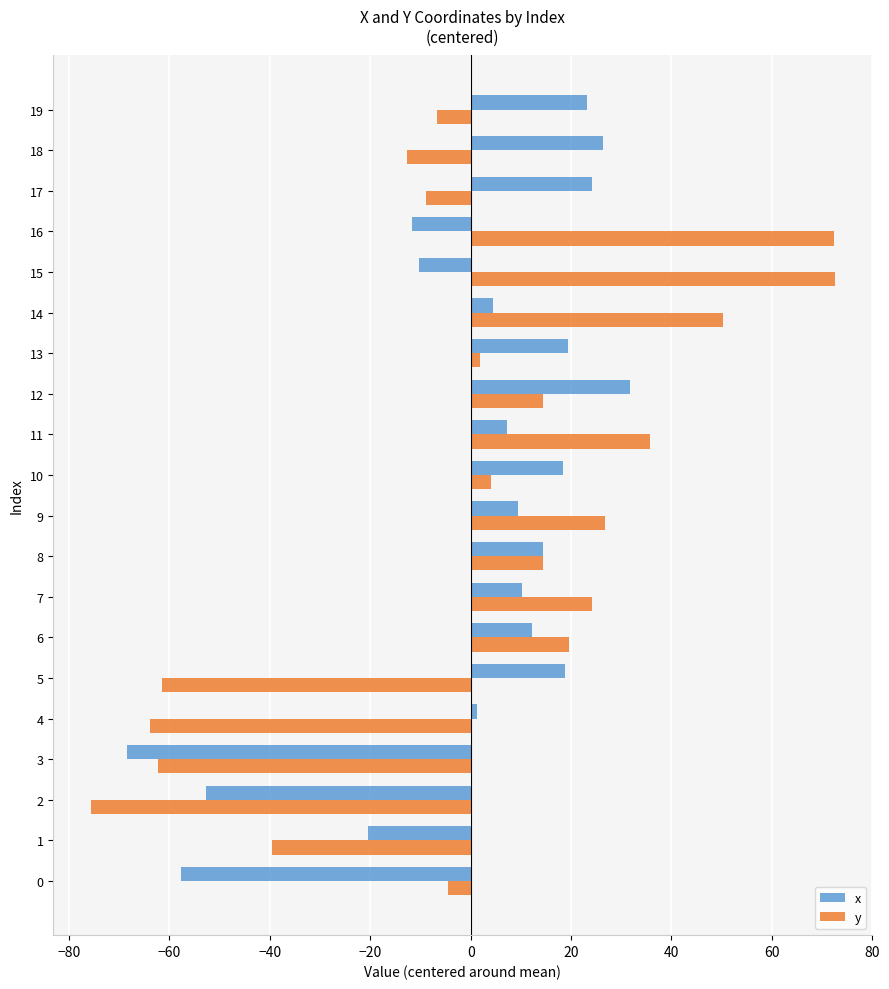

Count the number of data series in this chart.

2